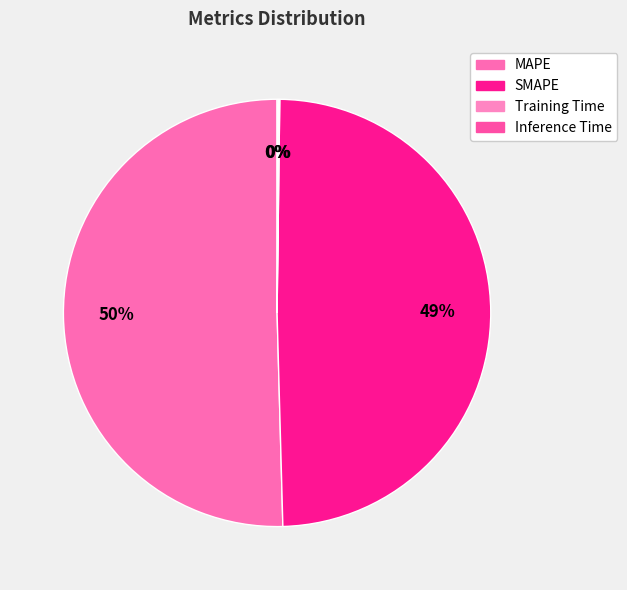

Which has a higher value, Training Time or Inference Time?

Inference Time